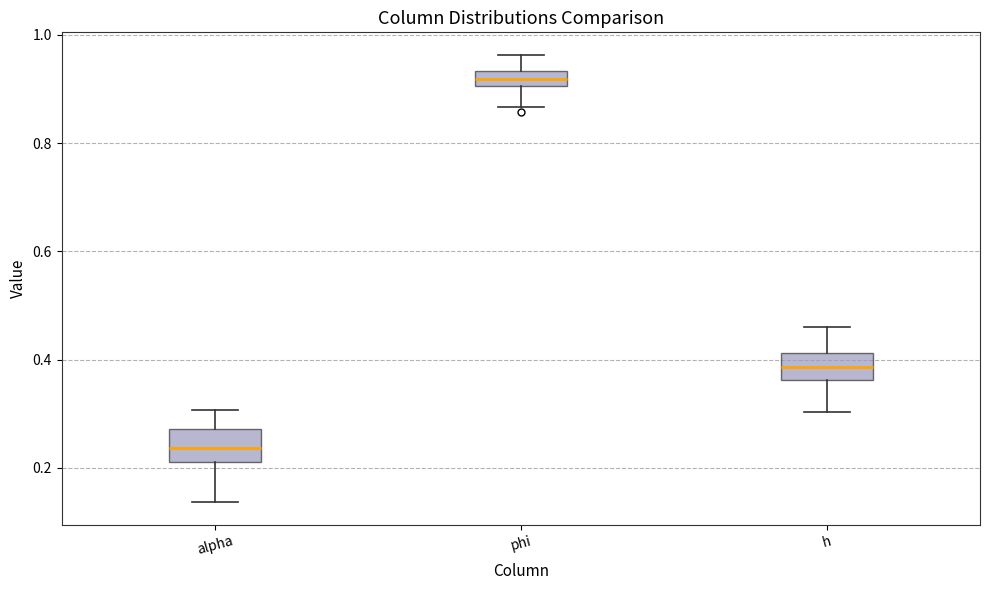

Which box's median line is the lowest?

alpha